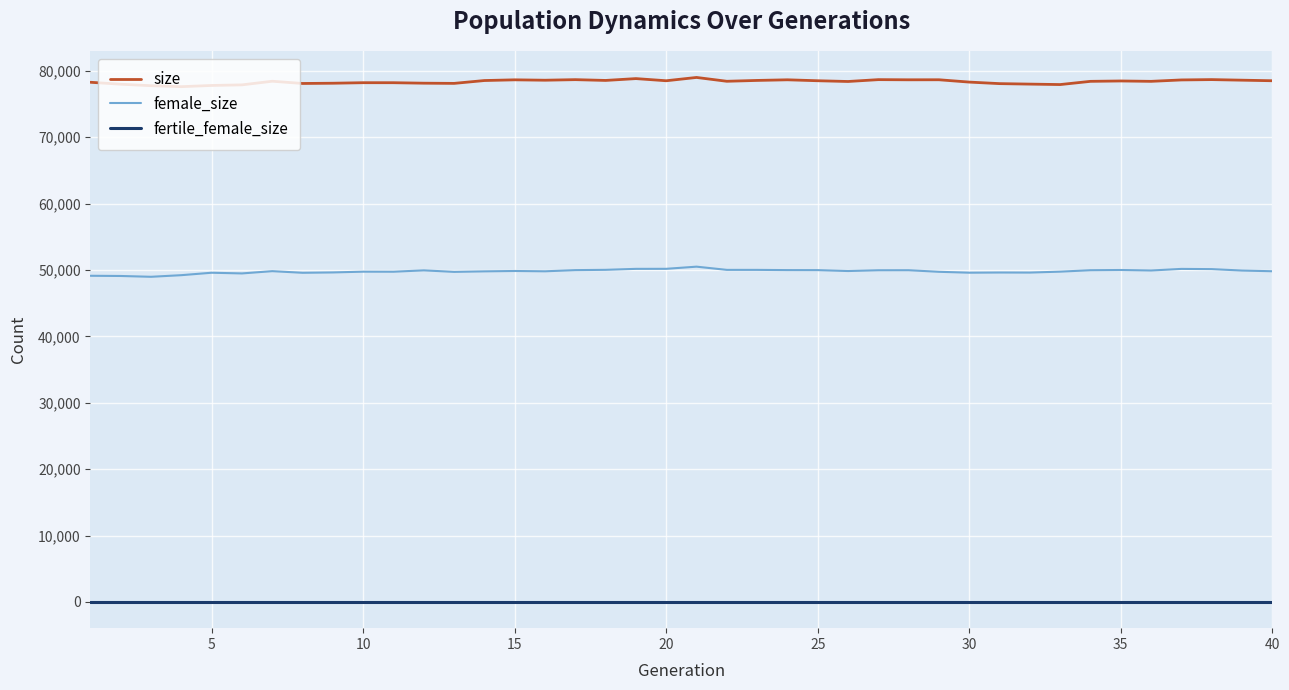

What is the maximum value for size?

79005